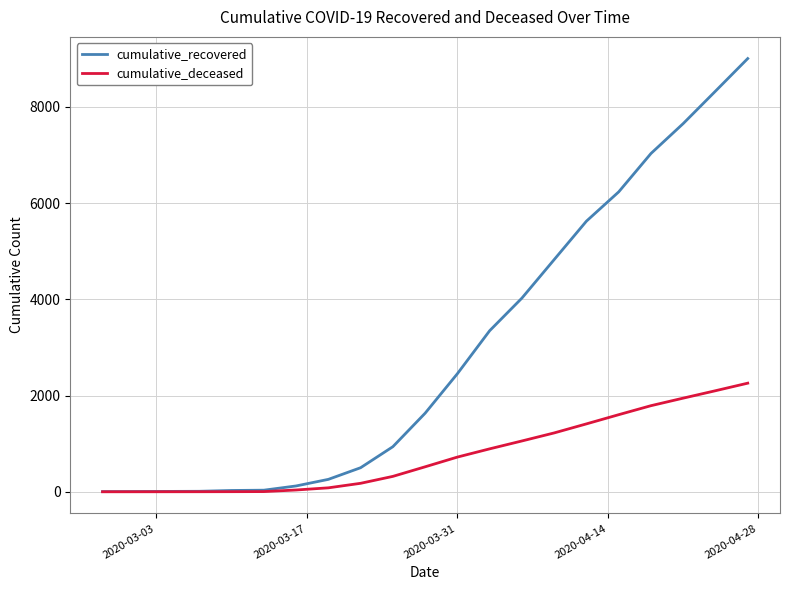

Which series has the largest range (max minus min)?

cumulative_recovered